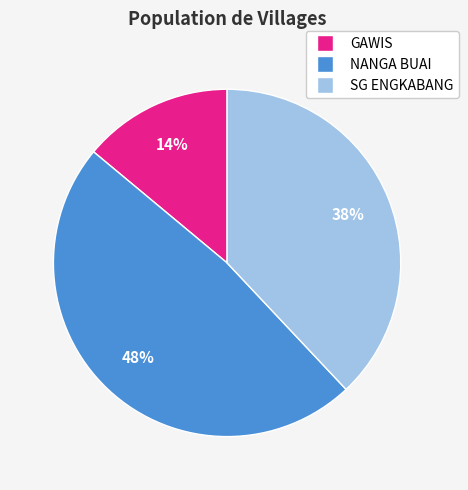

To the nearest percent, what is the difference between the NANGA BUAI and SG ENGKABANG slice percentages?

10%